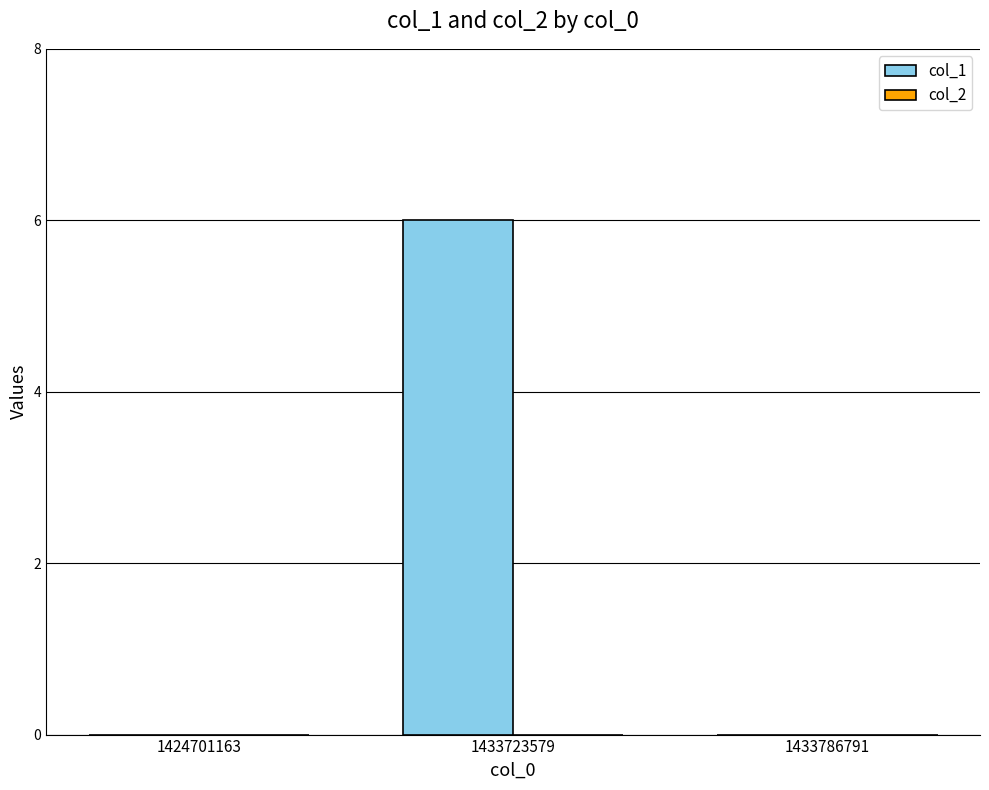

Are the bars horizontal?

No